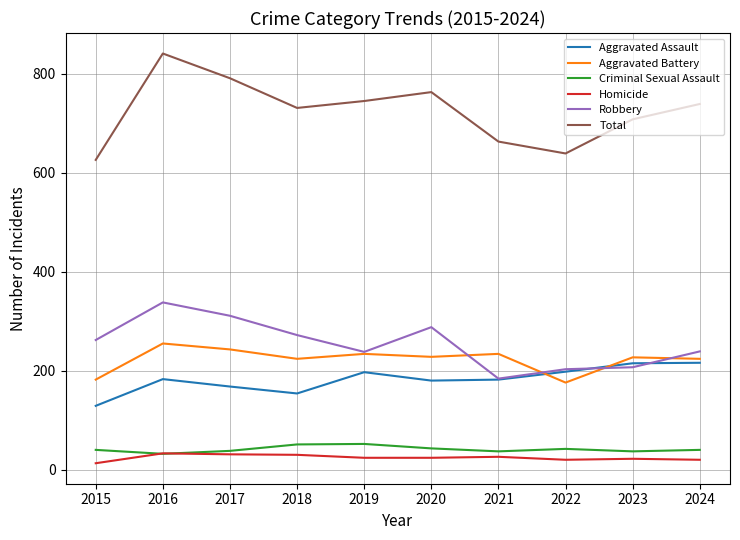

What is the difference between the Robbery values at 2018 and 2017?

39